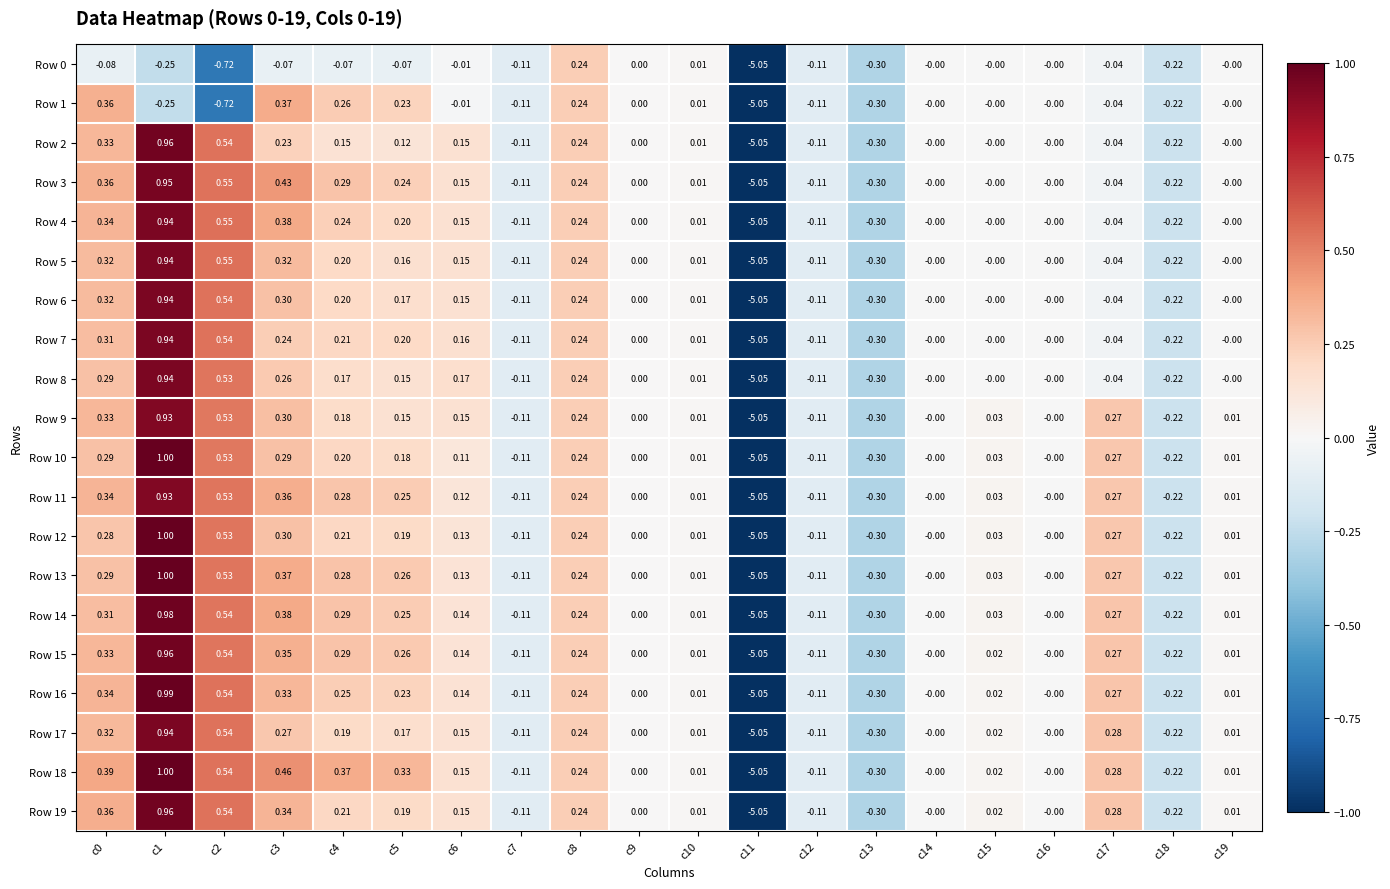

Is the value of Row 15 at c4 greater than the value of Row 5 at c1?

No